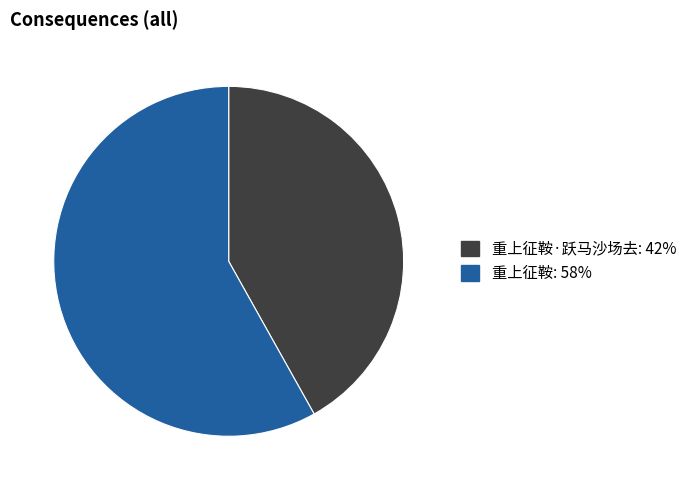

Is there a majority slice in this chart?

Yes